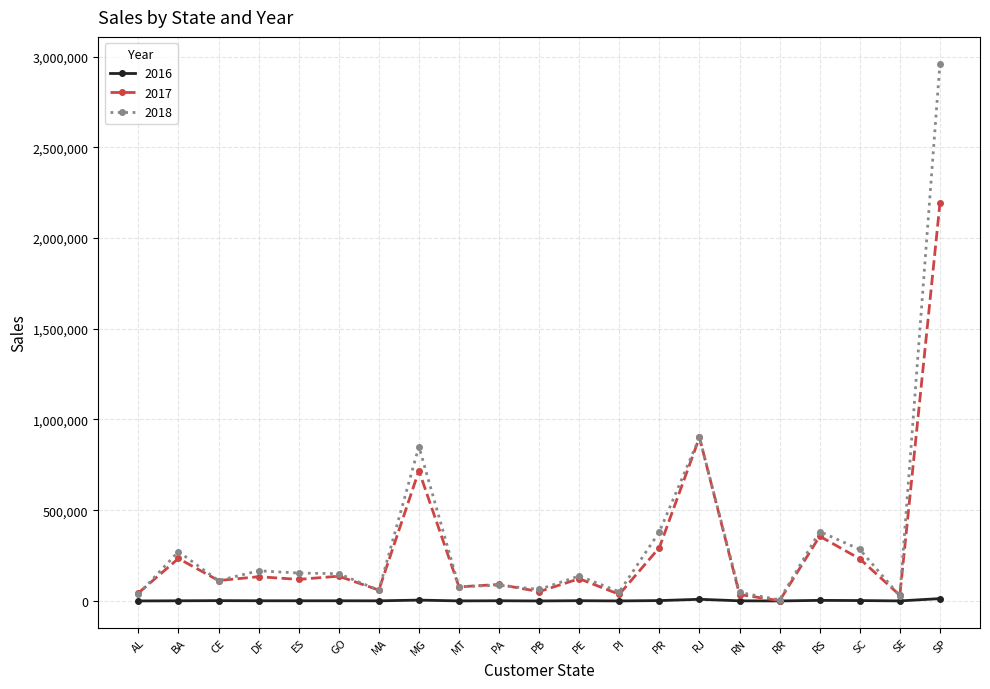

List the series in order of their overall mean, highest first.

2018, 2017, 2016